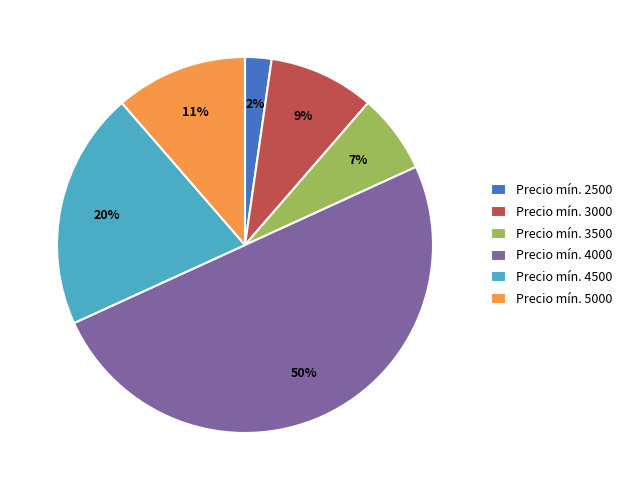

Does Precio mín. 2500 represent more than half of the total?

No